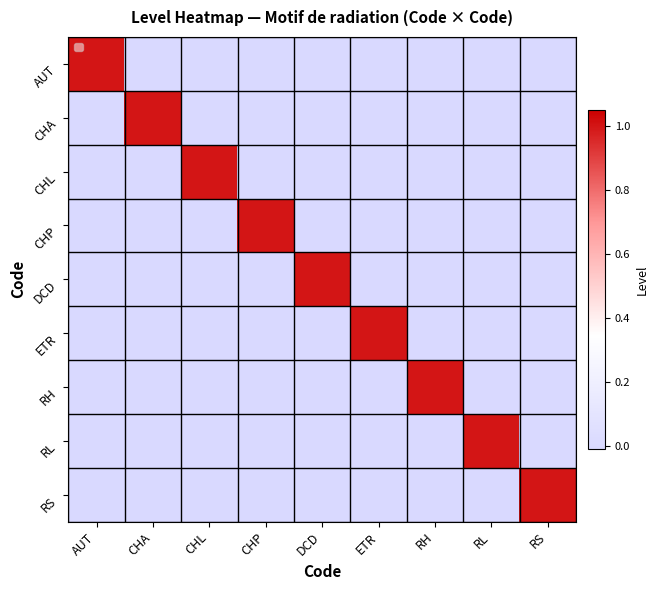

List the labels in order of CHA value, smallest first.

AUT, CHL, CHP, DCD, ETR, RH, RL, RS, CHA